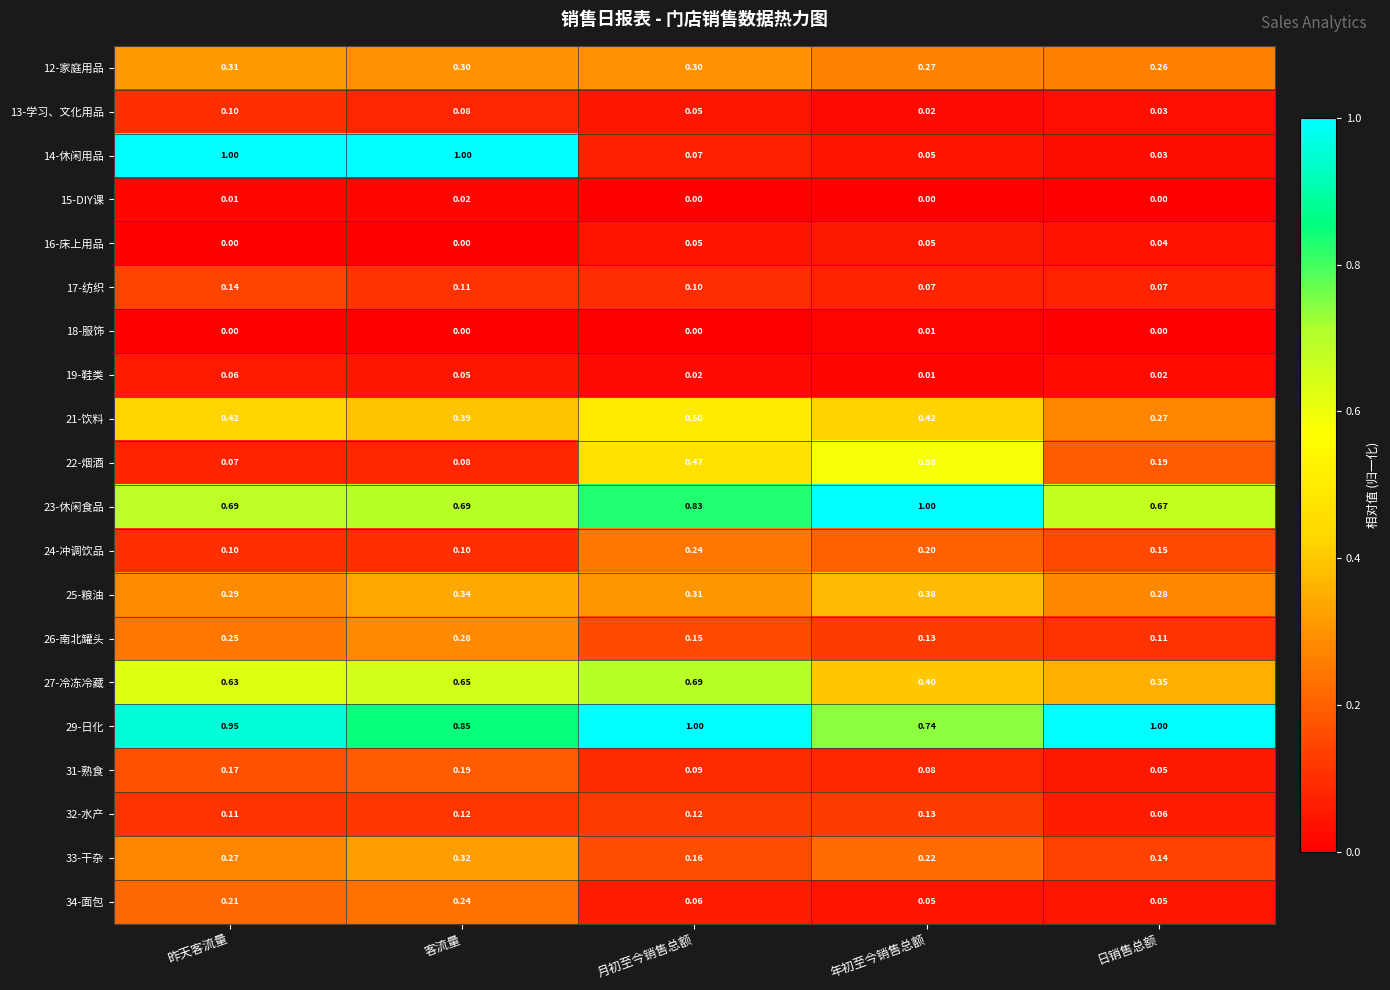

Which category has the highest value in the 21-饮料 series?

月初至今销售总额